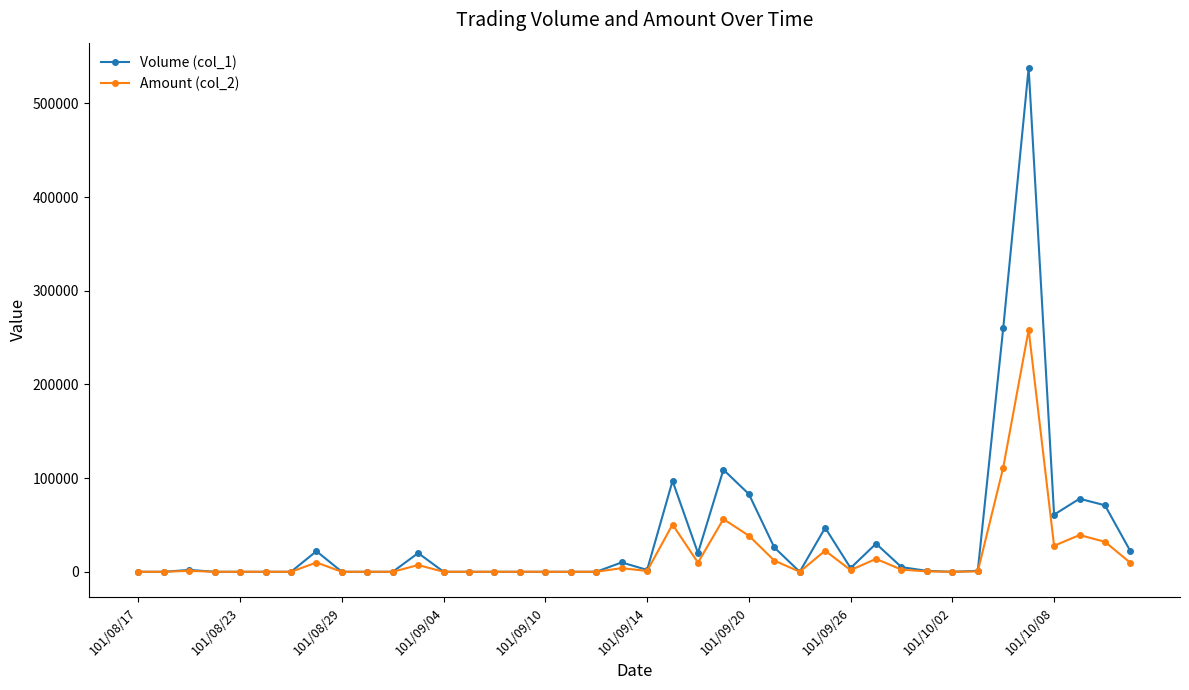

How many categories are shown in the chart?

40